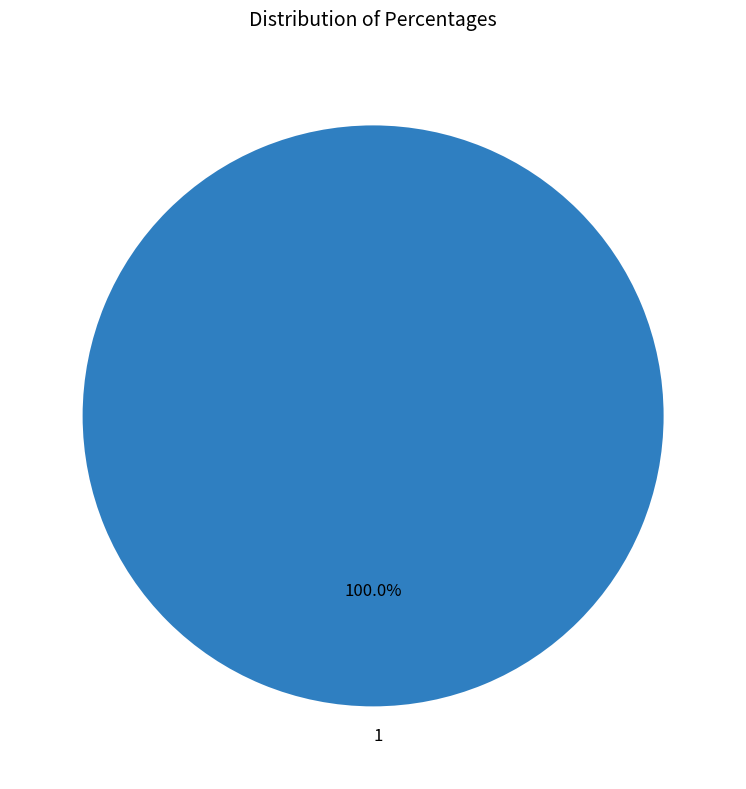

What is the majority slice?

1